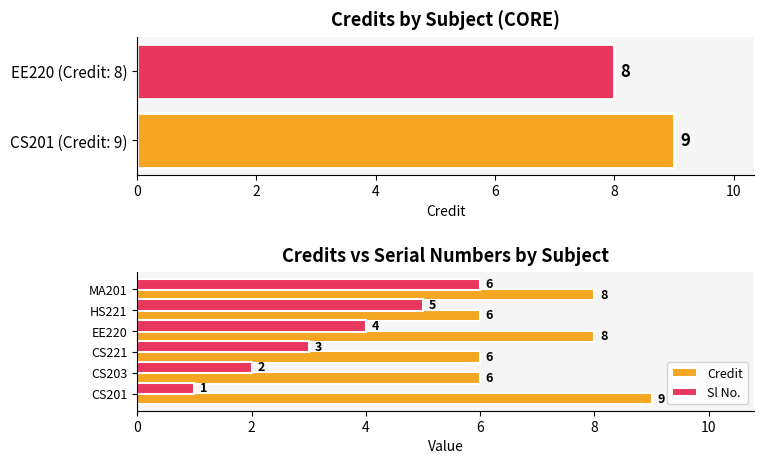

How many Sl No. values are between 2 and 5?

4